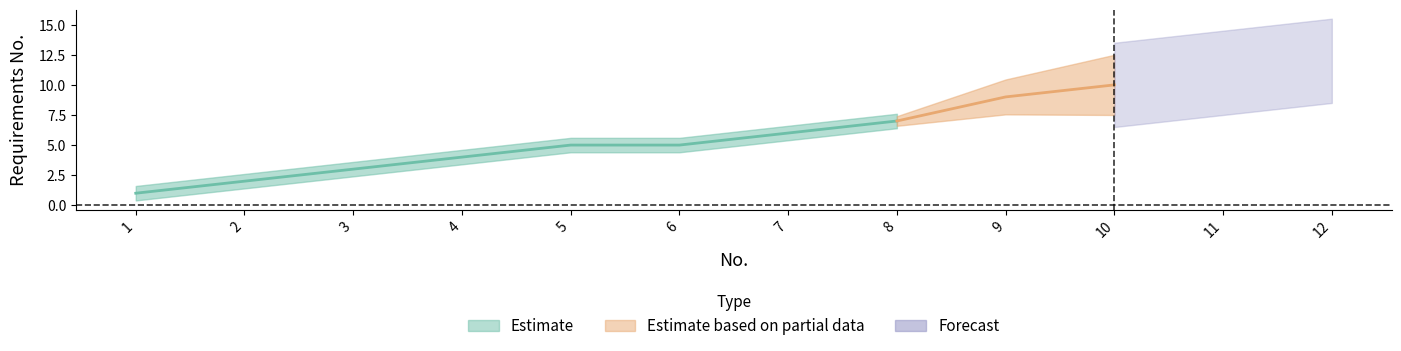

What is the ratio of the value at 10 to the value at 9?

1.1